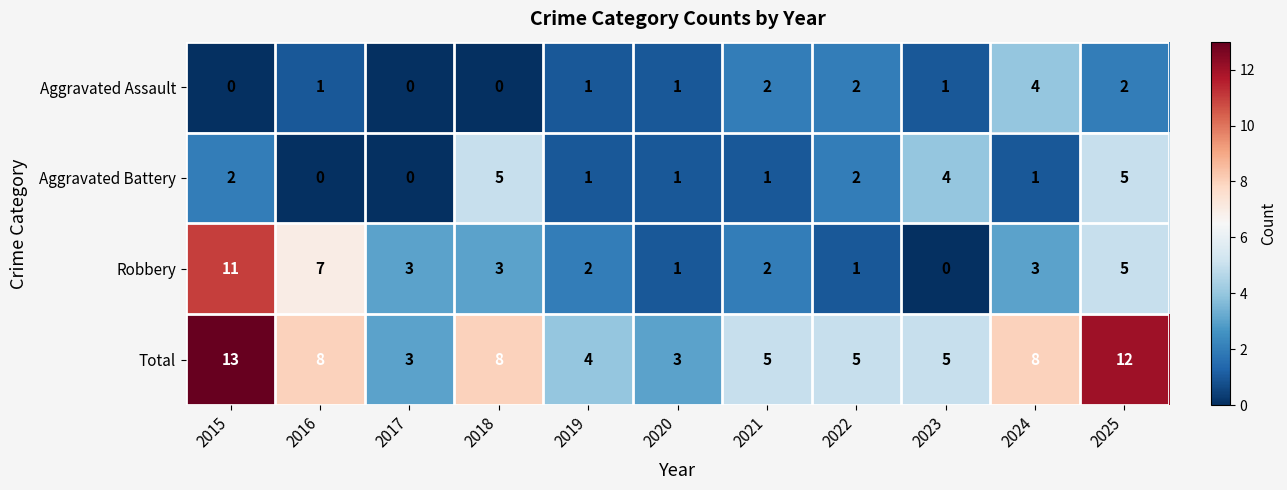

Which series has the largest range (max minus min)?

Robbery